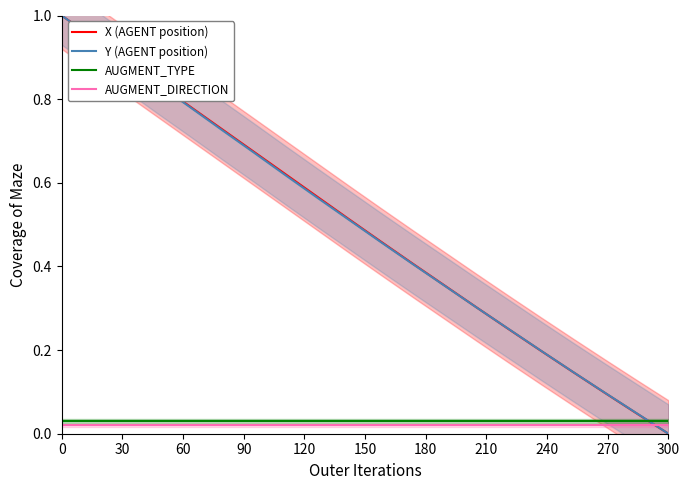

How many times do AUGMENT_DIRECTION and Y (AGENT position) cross each other?

1